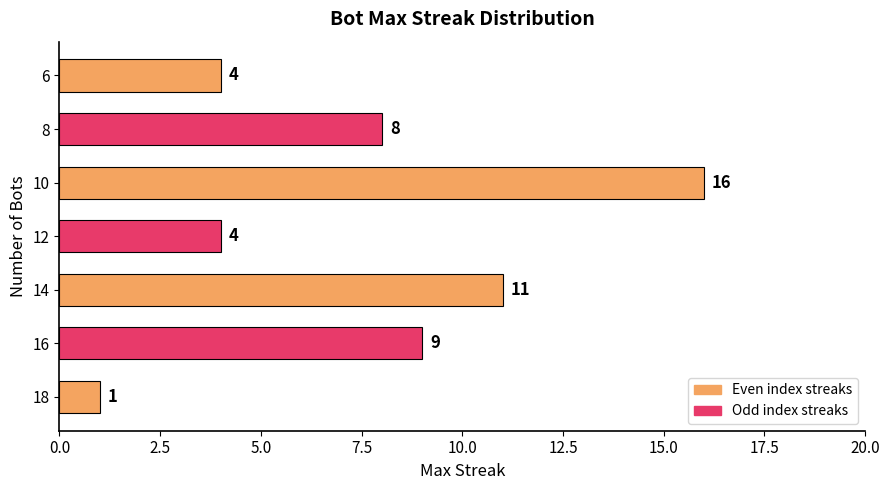

What is the difference between the maximum and minimum values?

15